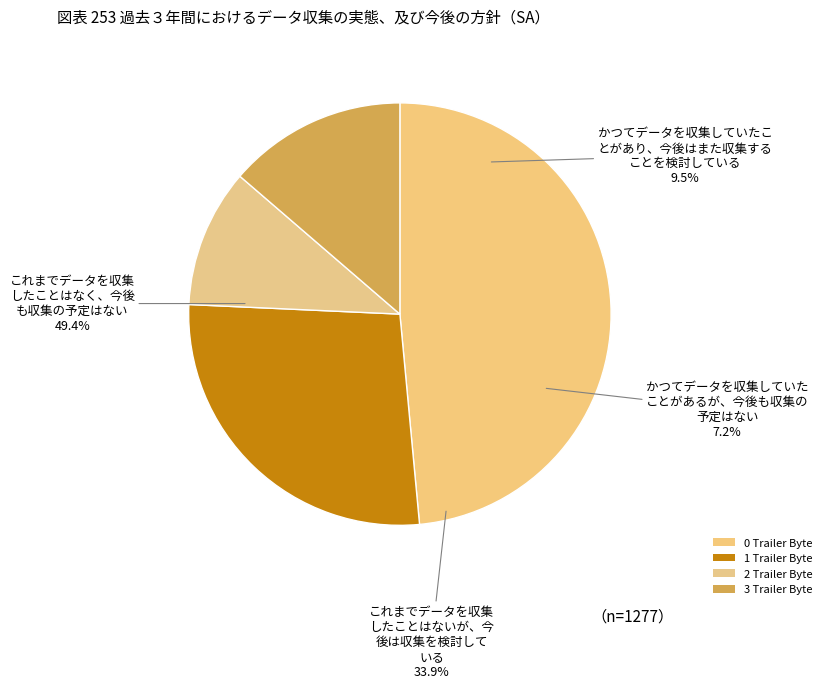

True or false: 2 Trailer Byte accounts for 5% of the total.

False